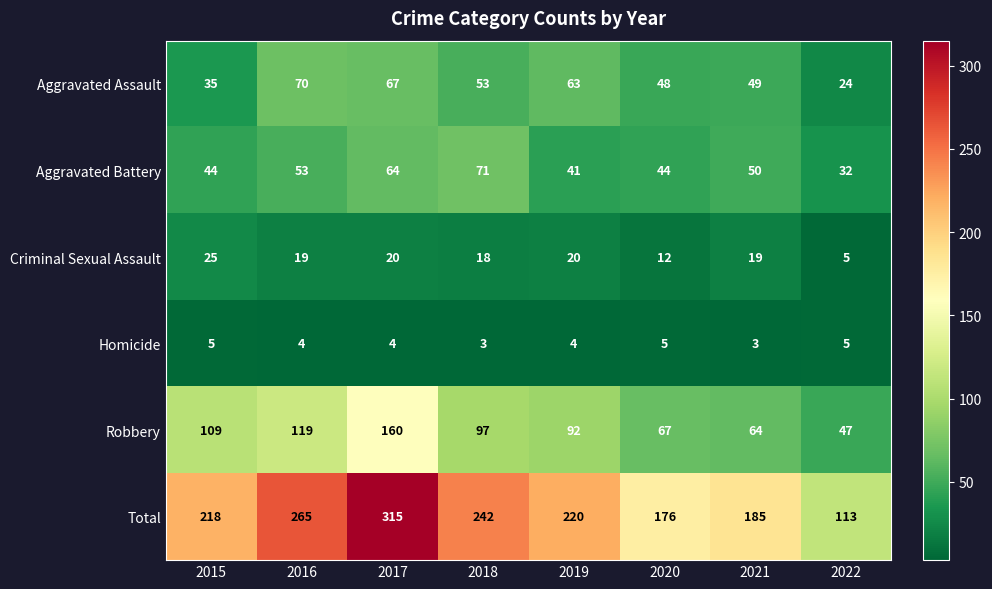

The Criminal Sexual Assault series shows 1 at 2022. True or false?

False